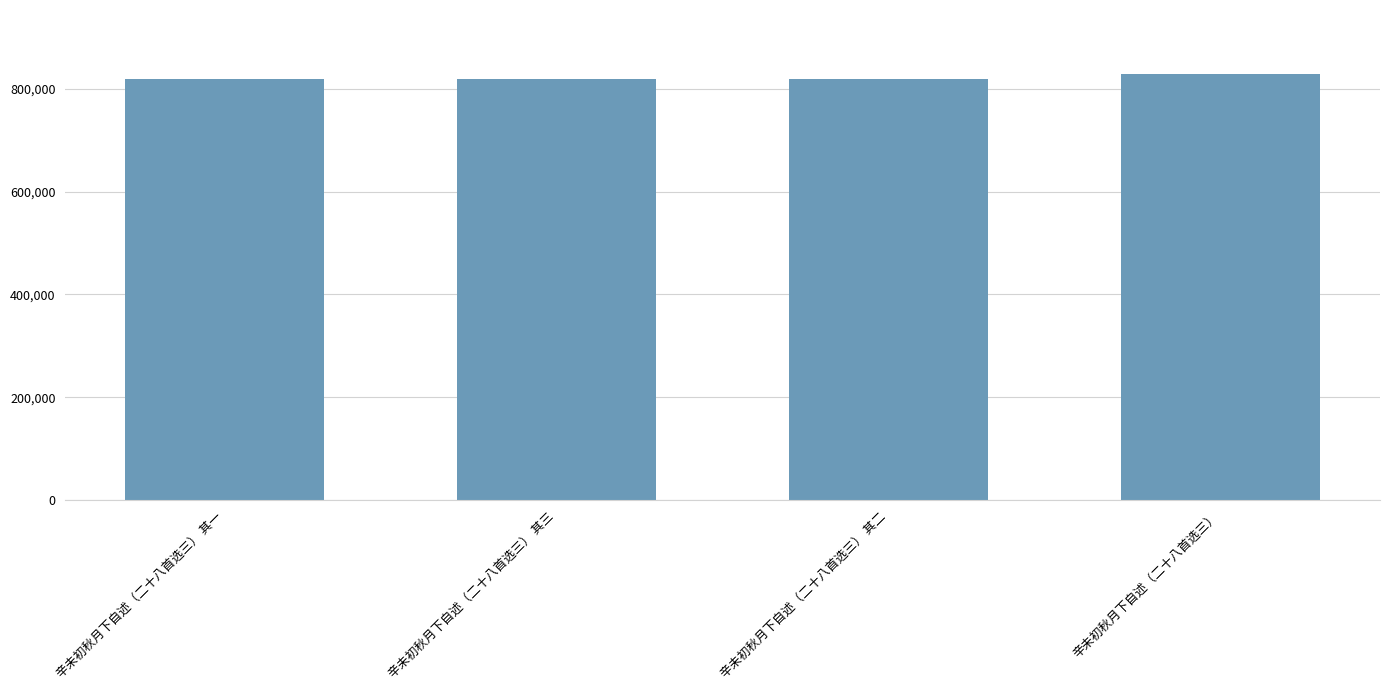

Which label corresponds to the largest value in the chart?

辛未初秋月下自述（二十八首选三）